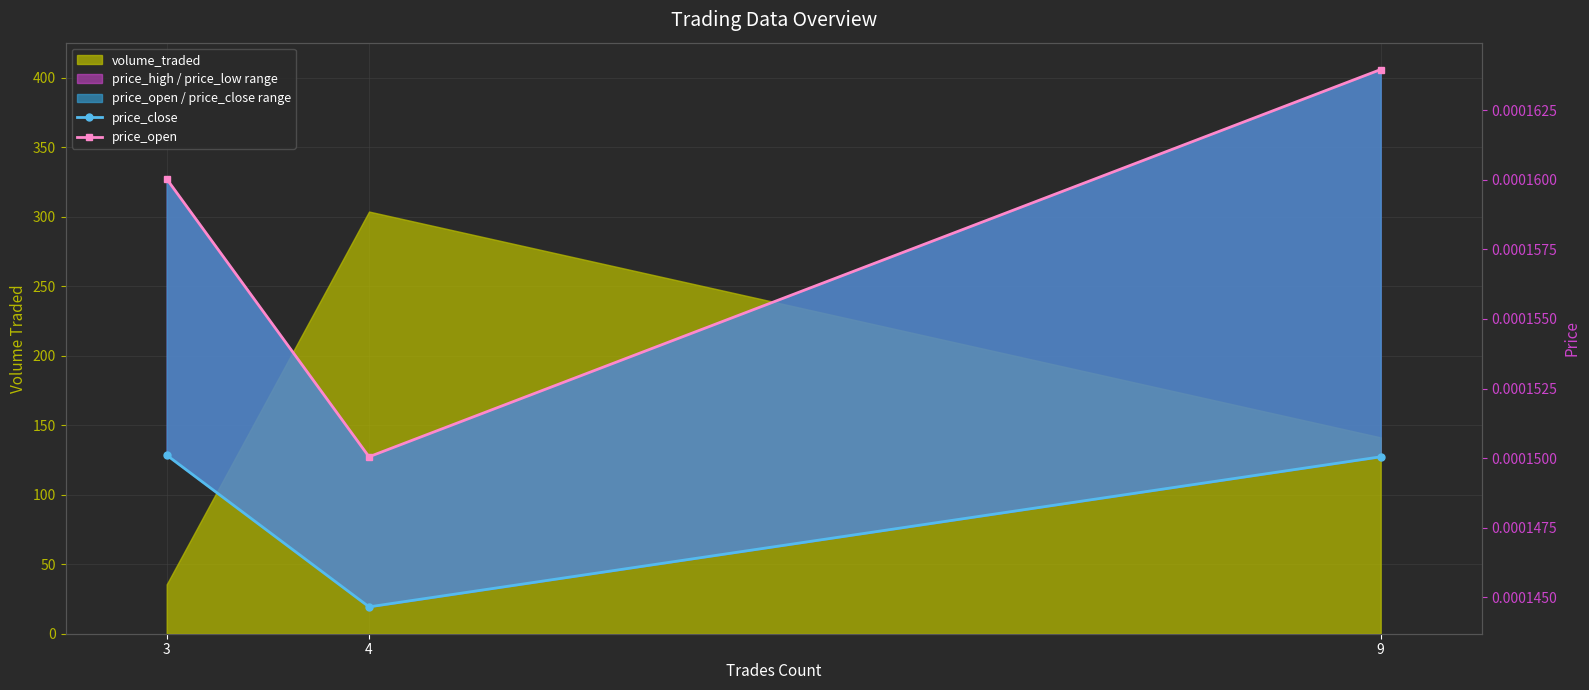

Is the value of price_close at 4 greater than the value of price_open at 9?

No